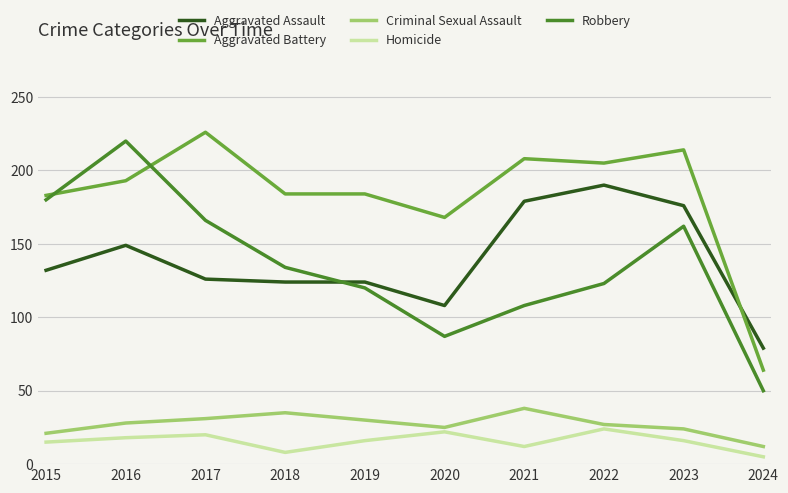

At which label does Robbery first exceed 134?

2015